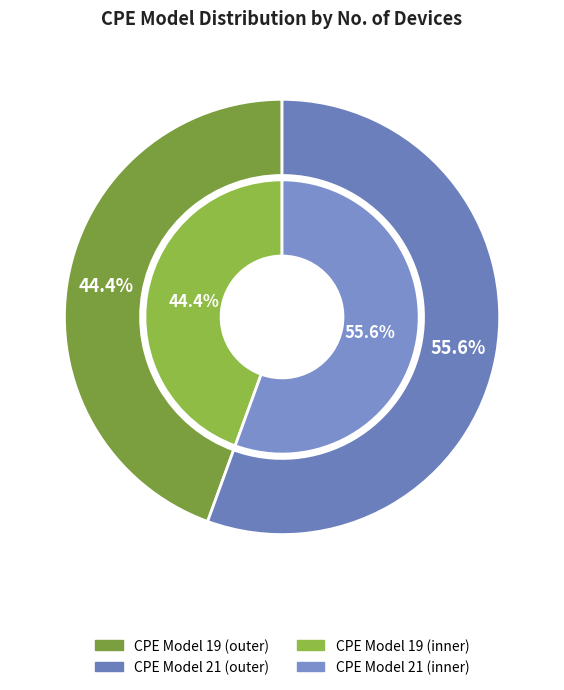

Rank the categories by value from lowest to highest.

19, 21